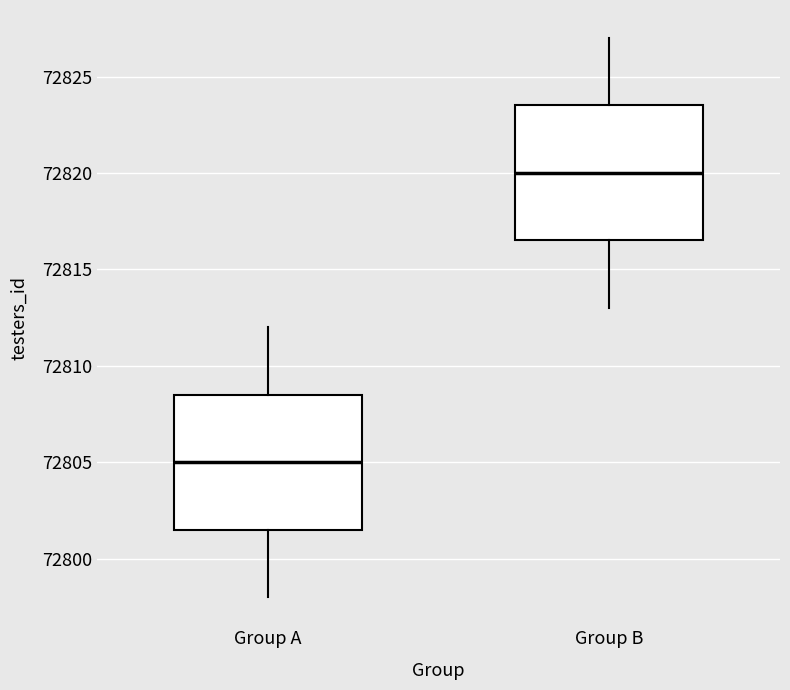

Where does the upper whisker of the box for Group B end on the y-axis? The values are not printed on the chart, so give them approximately, as read against the axis.

72827.0